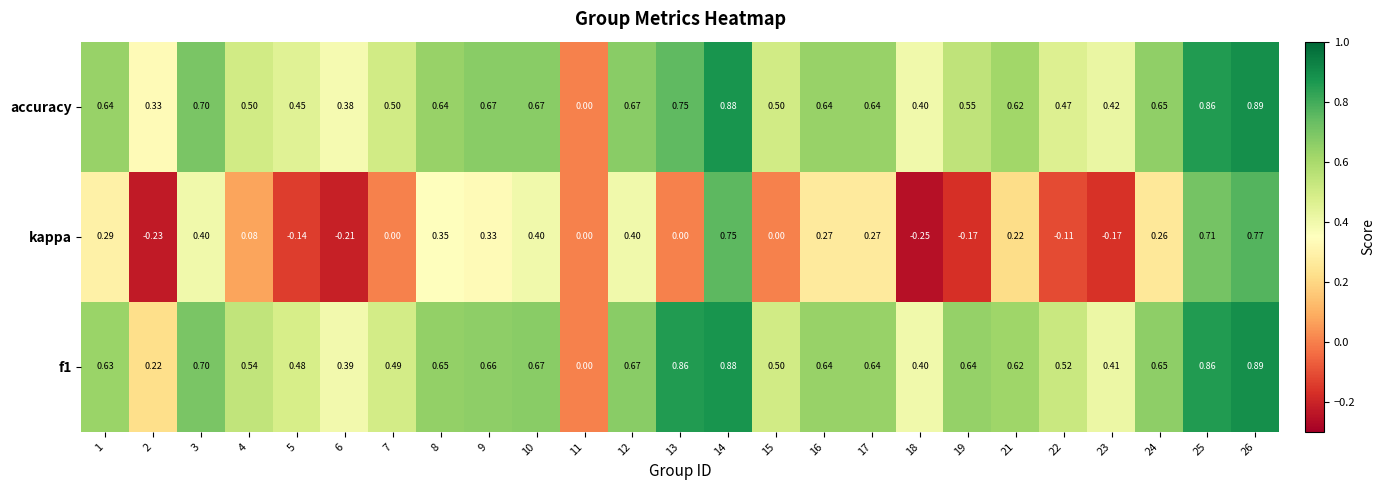

Which series changed the most between 14 and 18?

kappa